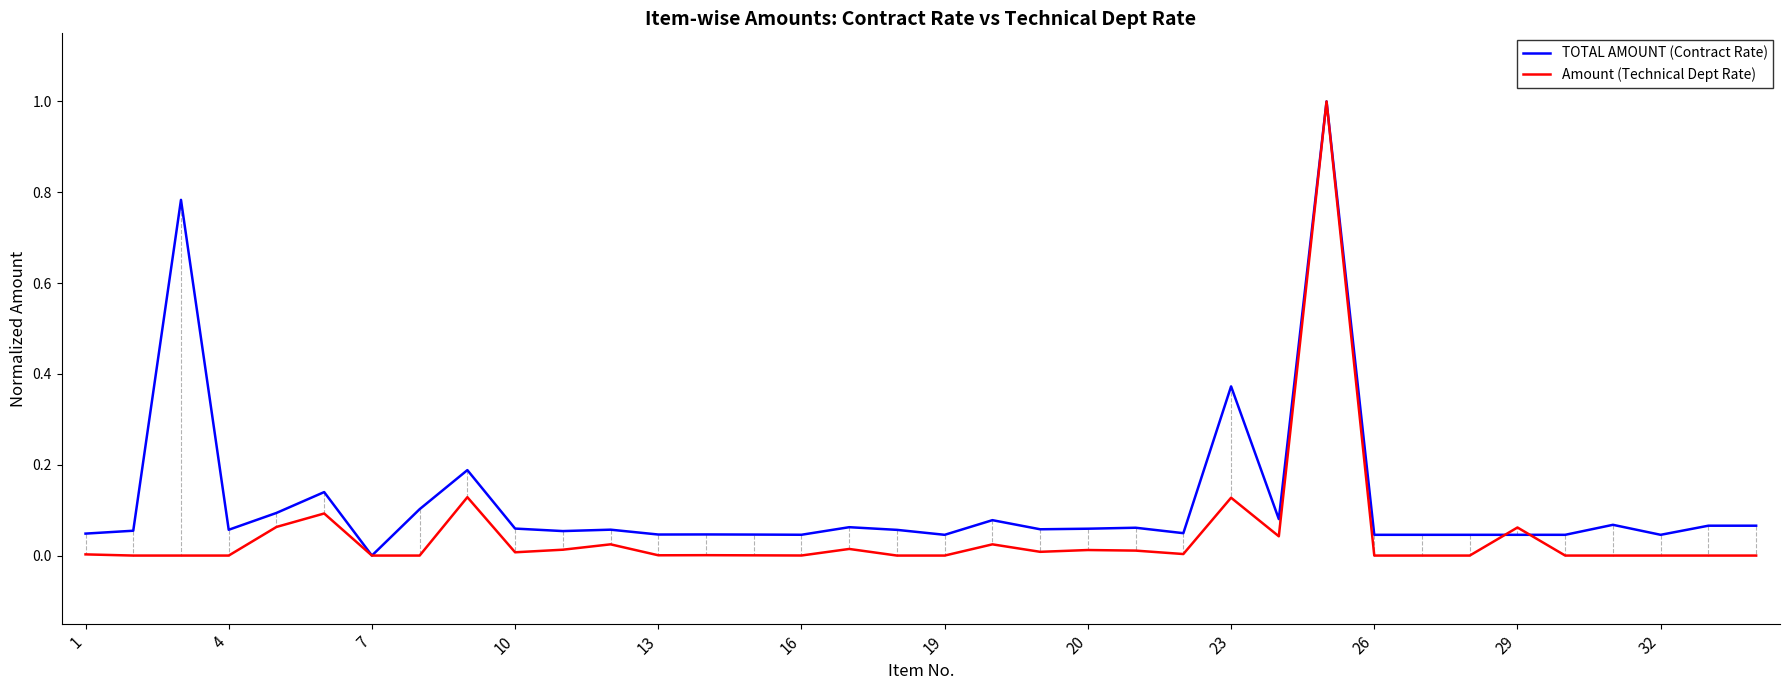

What is the maximum value shown in the chart?

1.0